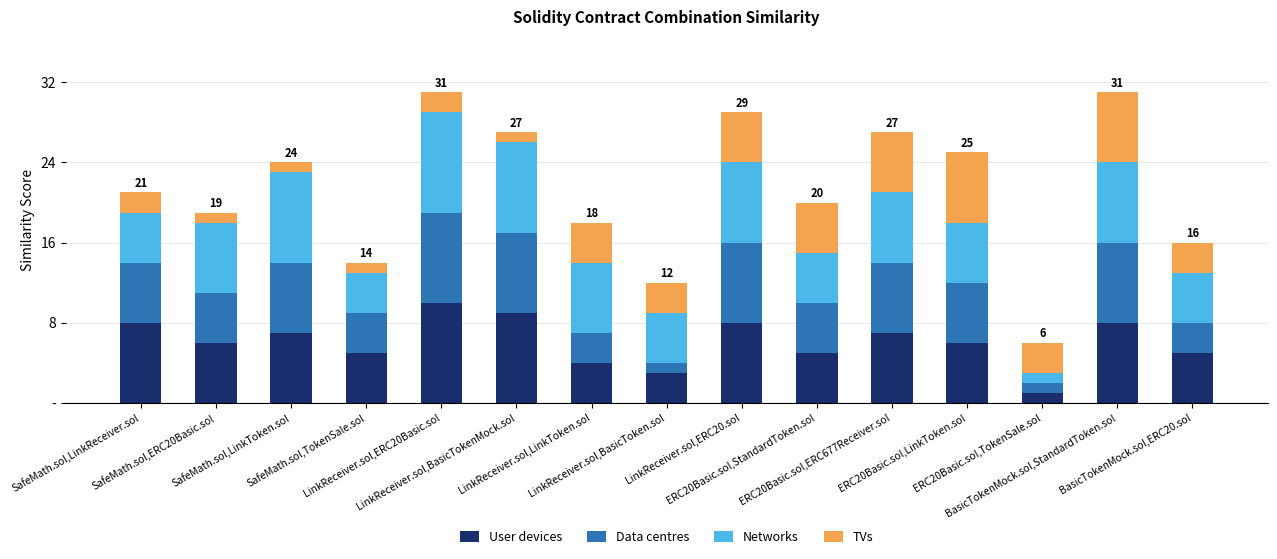

What are all the series names shown in the legend?

User devices, Data centres, Networks, TVs